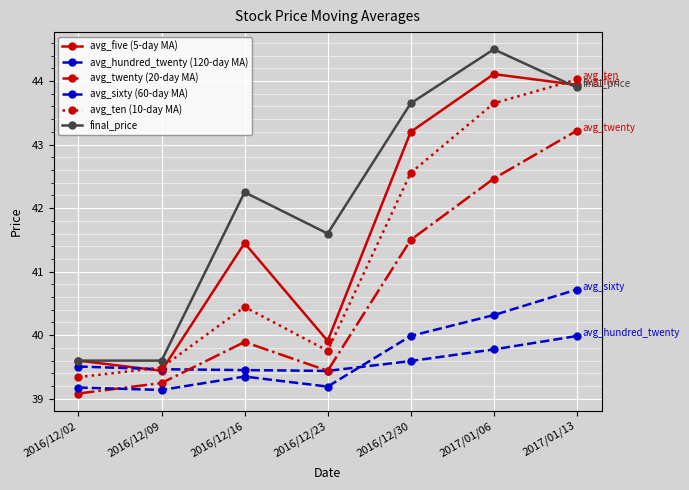

How many data points in final_price are above 42?

4